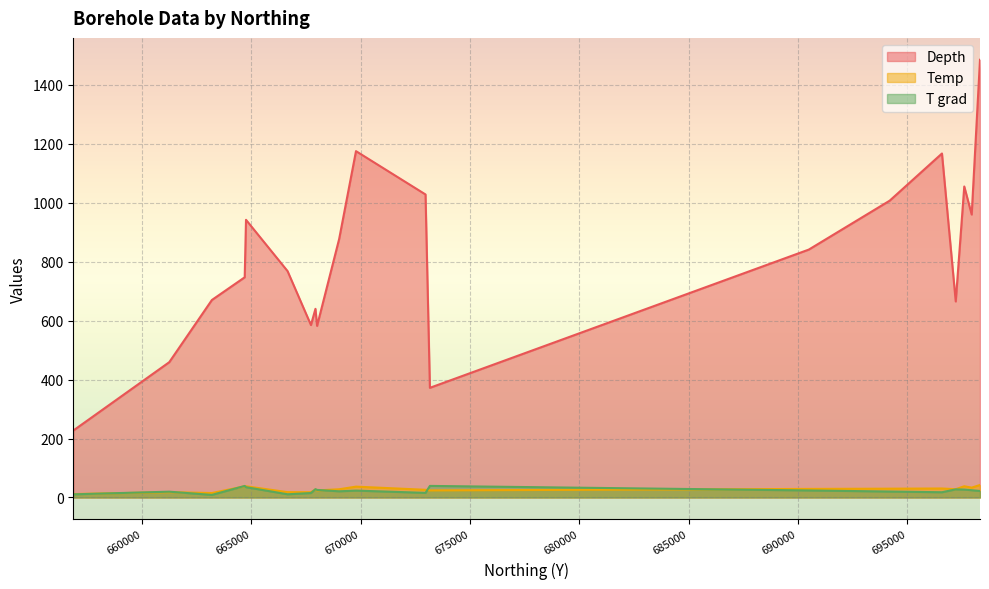

True or false: Depth and Temp intersect in this chart.

False